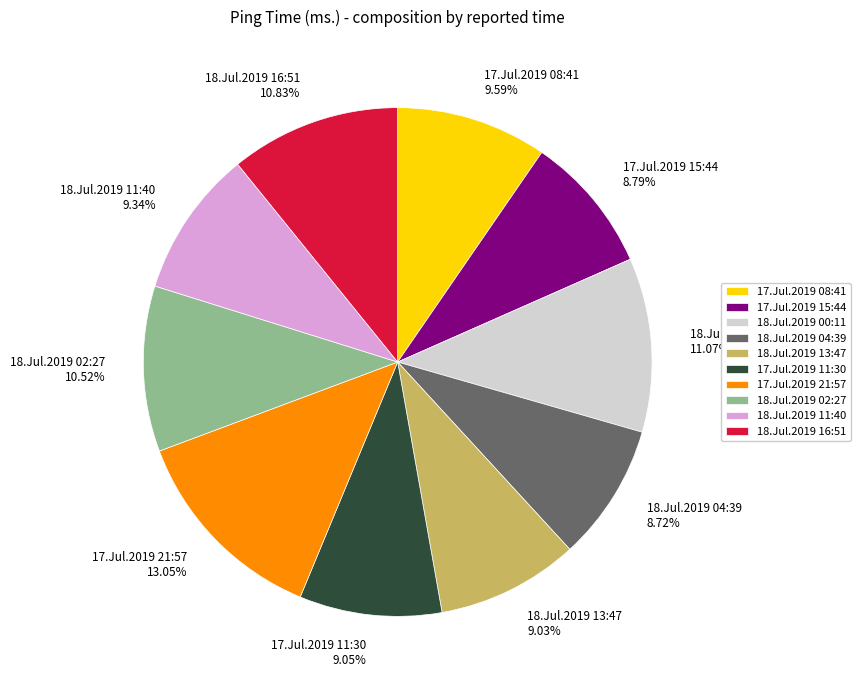

How many segments does this pie chart have?

10